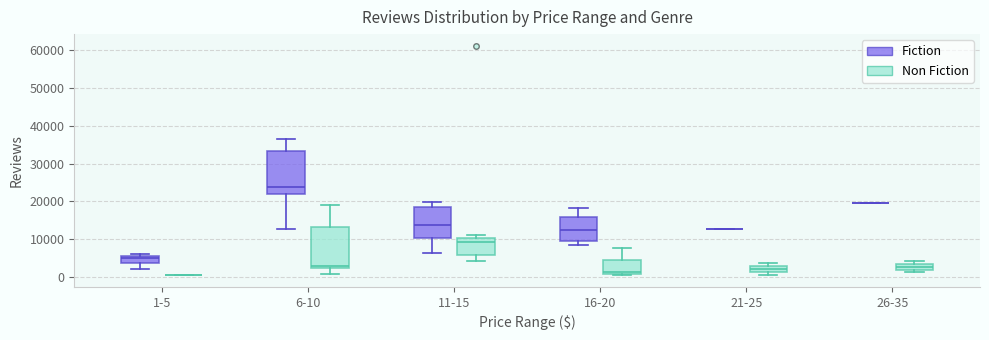

Where is the upper edge of the box for 21-25 (Non Fiction) on the y-axis? The values are not printed on the chart, so give them approximately, as read against the axis.

3000